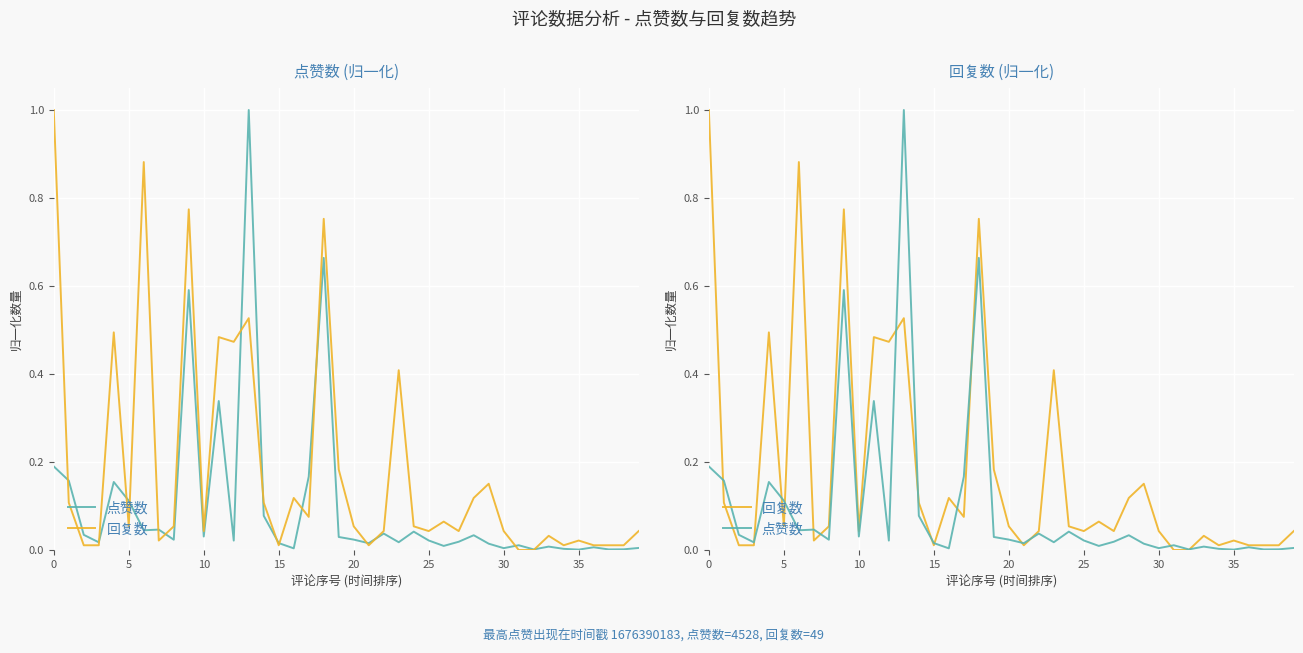

Rank the series at 11 from highest to lowest value.

回复数, 点赞数